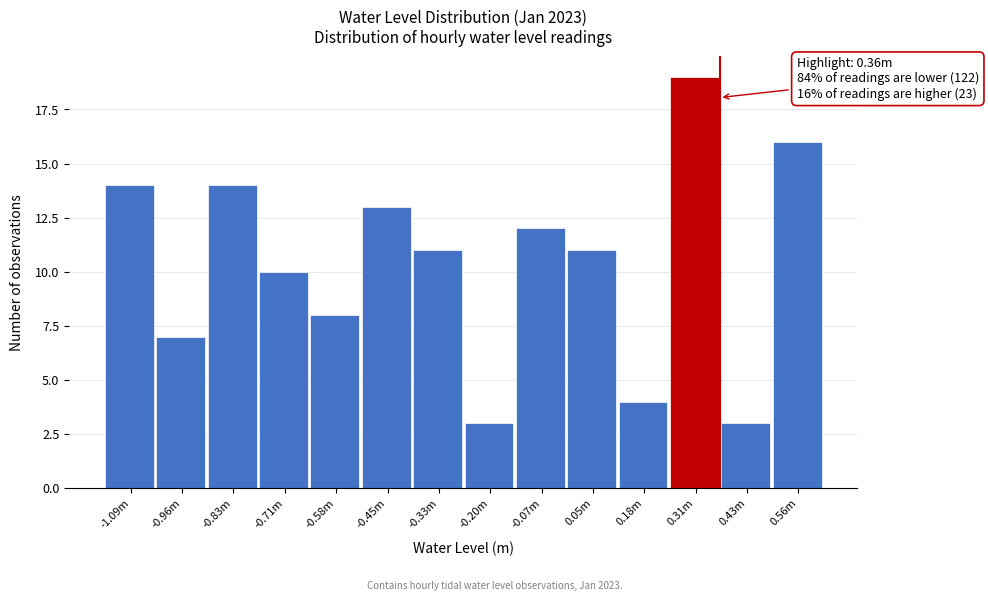

Reading right to left, what are all the values shown in this chart?

0.56m=16	0.43m=3	0.31m=19	0.18m=4	0.05m=11	-0.07m=12	-0.20m=3	-0.33m=11	-0.45m=13	-0.58m=8	-0.71m=10	-0.83m=14	-0.96m=7	-1.09m=14